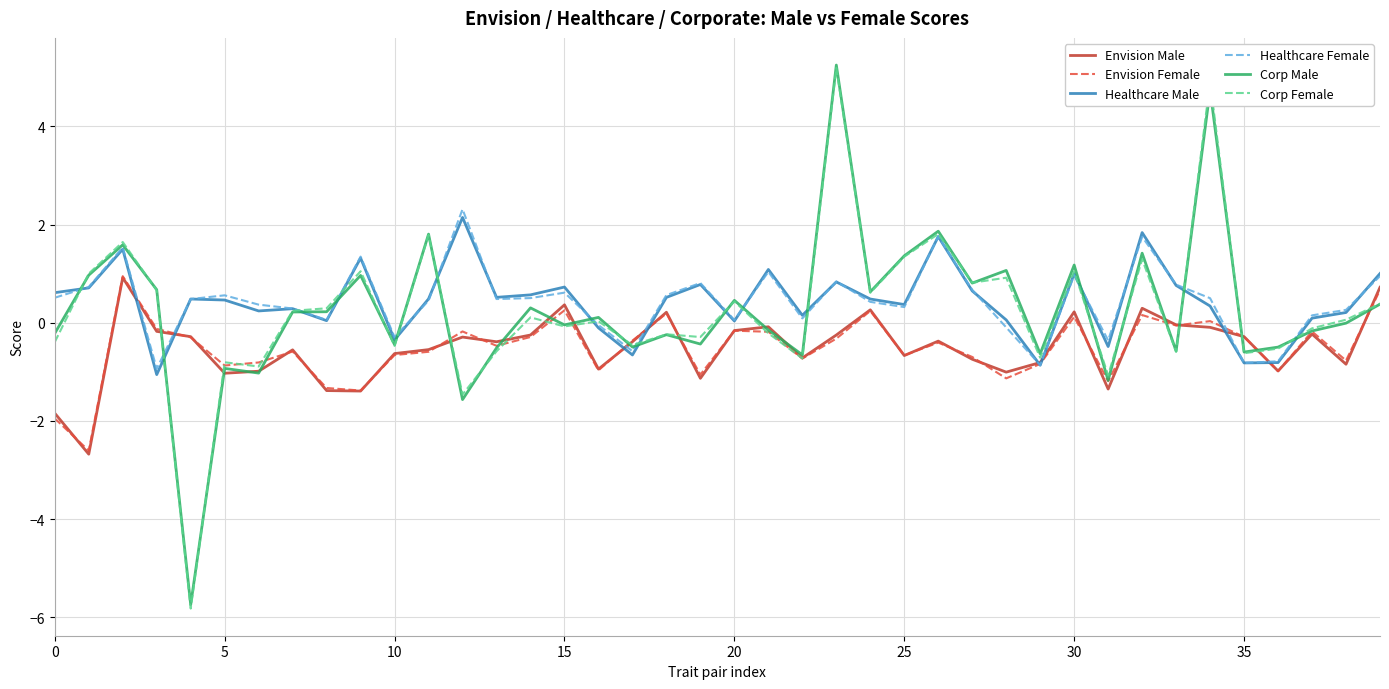

What are all the series names shown in the legend?

Envision Male, Envision Female, Healthcare Male, Healthcare Female, Corp Male, Corp Female